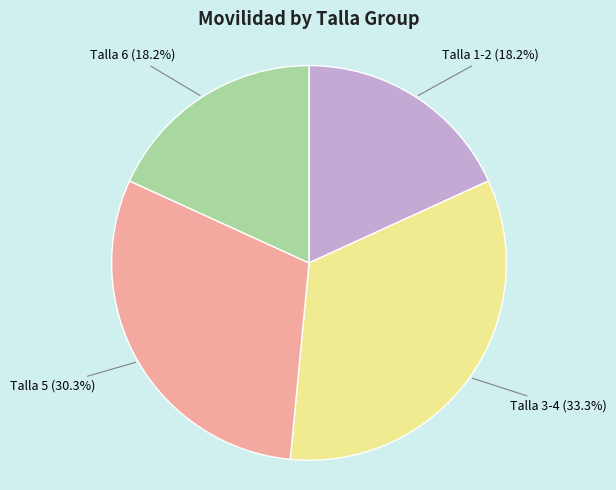

To the nearest percent, what is the average slice percentage?

25%